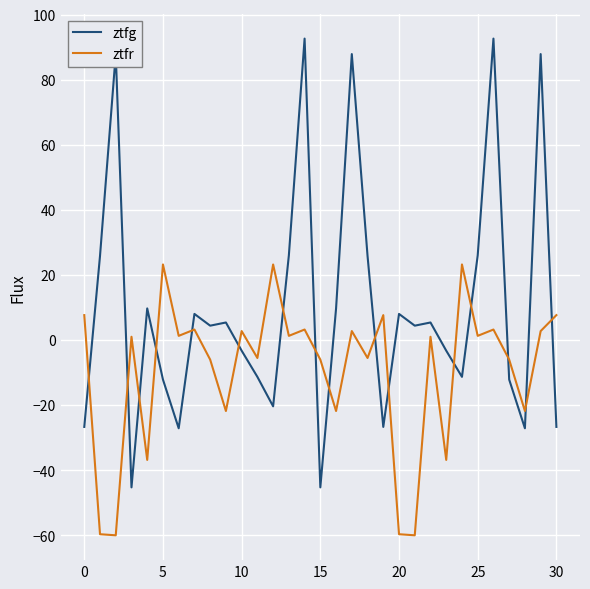

True or false: ztfr and ztfg intersect in this chart.

True